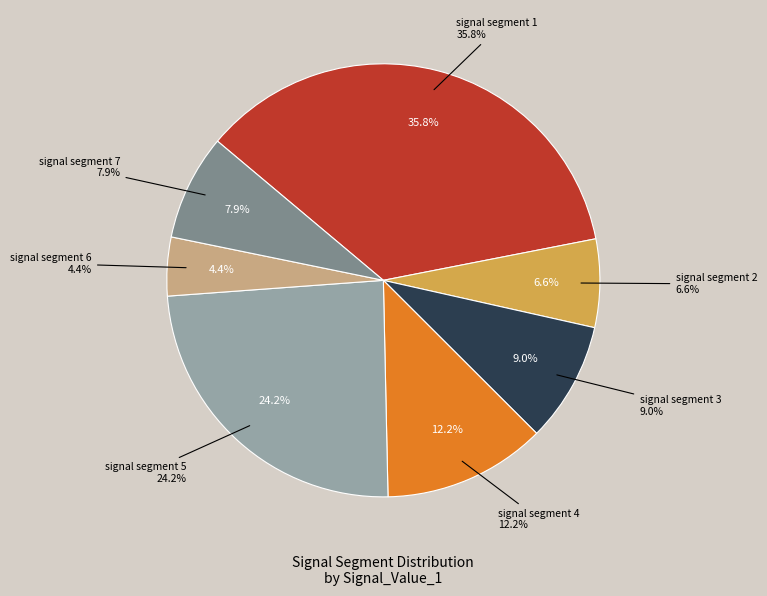

Is there any slice that represents more than half of the pie?

No